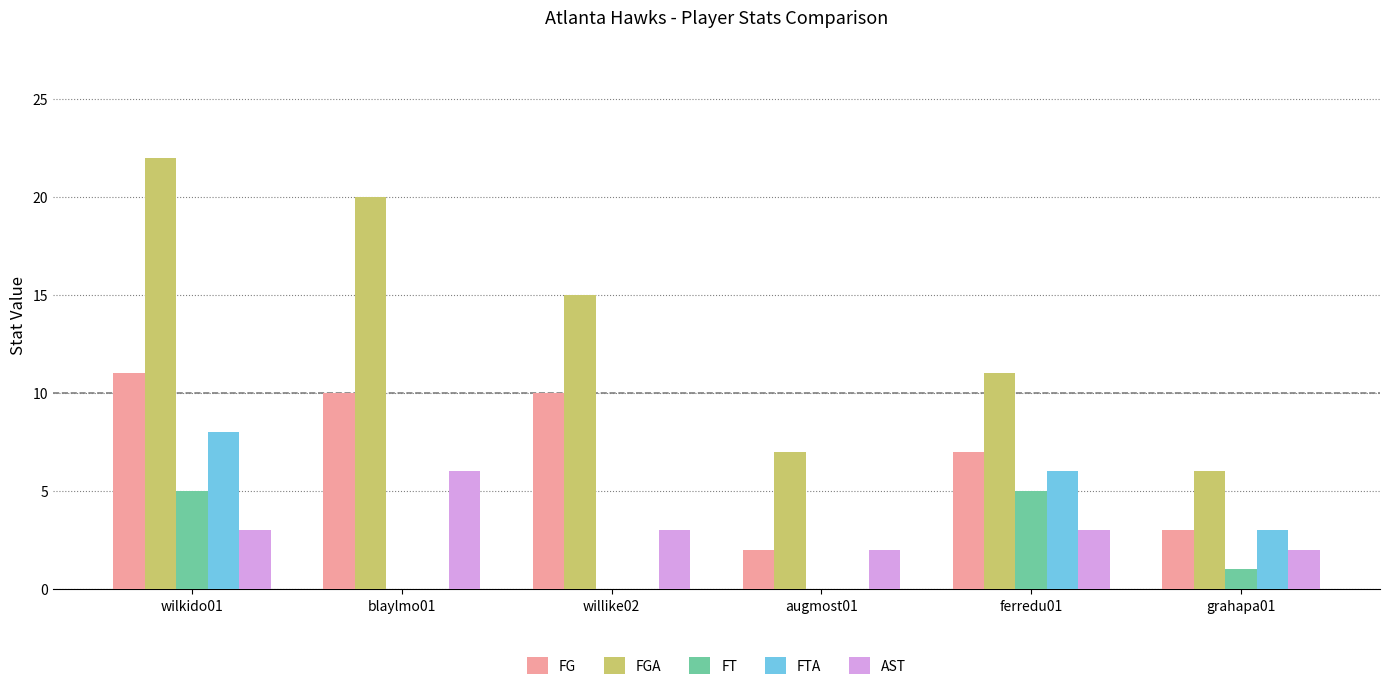

What is the maximum value for AST?

6